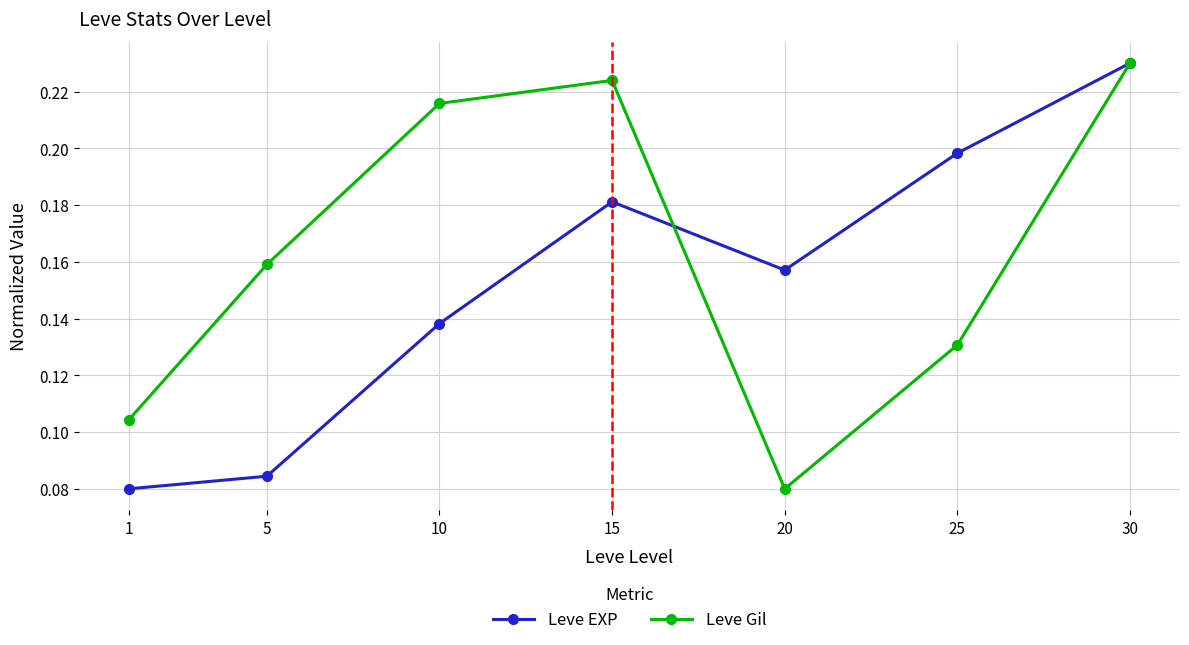

List the labels in order of Leve EXP value, largest first.

30, 25, 15, 20, 10, 5, 1